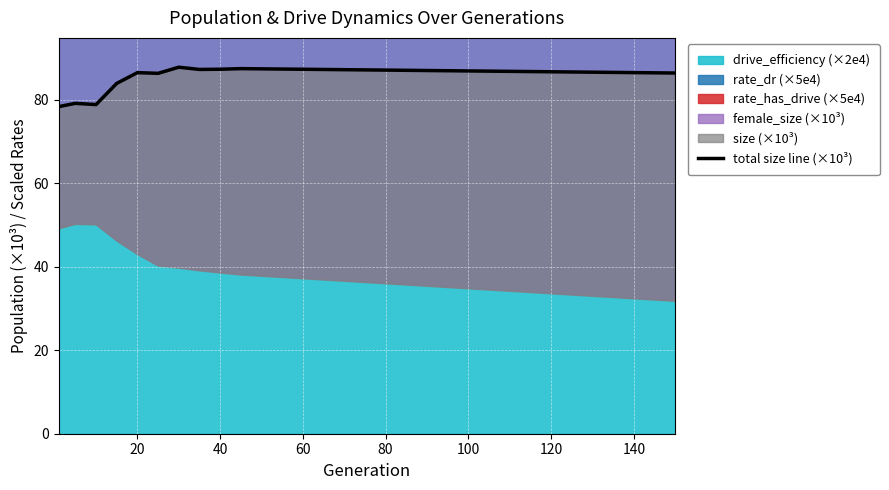

Where is the first local maximum?

20